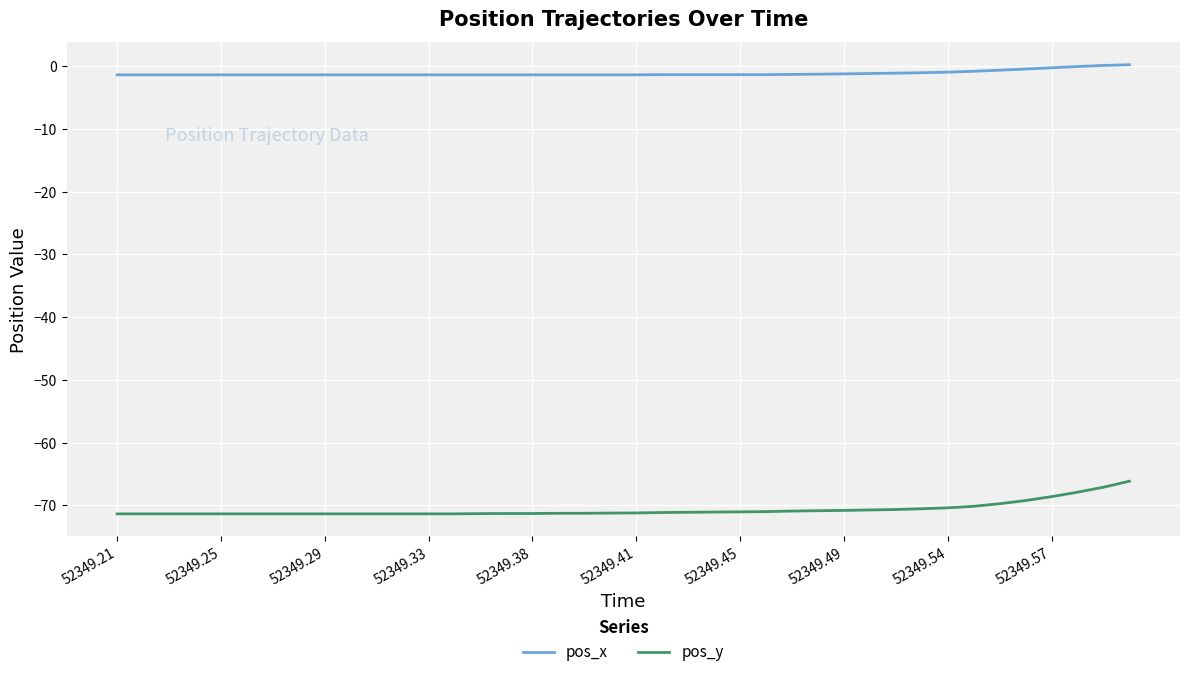

Which series has the widest spread of values?

pos_y